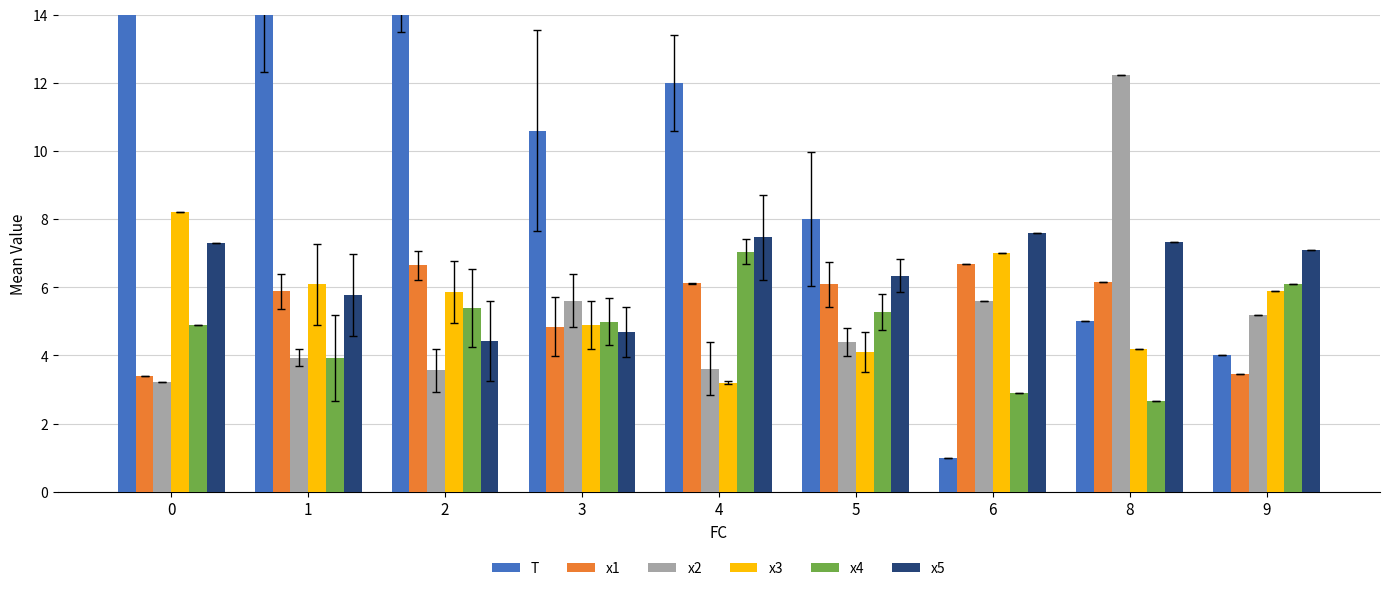

Between 1 and 6, which series saw the biggest shift?

T